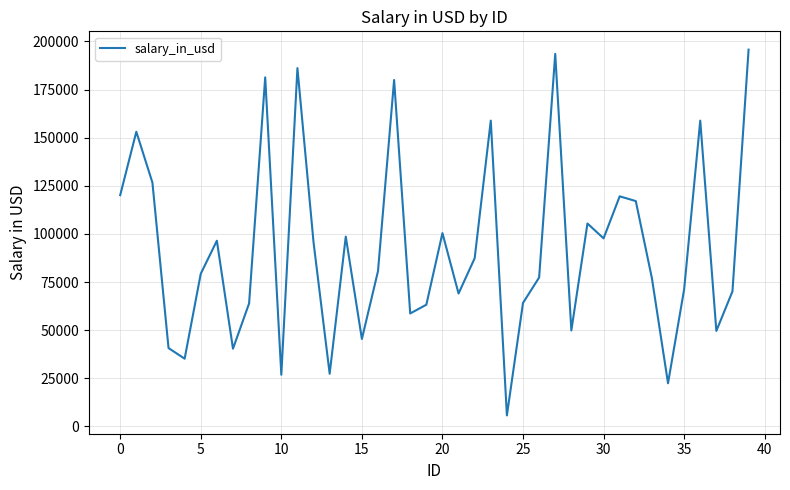

What is the minimum value shown in the chart?

5709.7